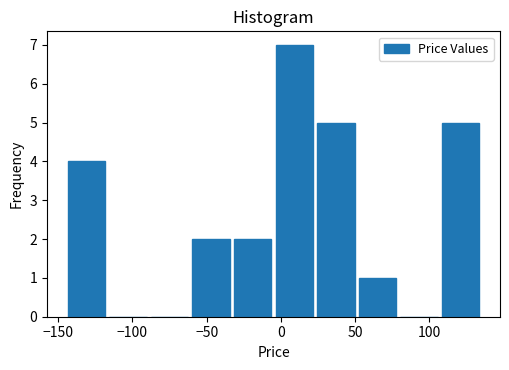

Reading left to right, transcribe this chart: for each bar, give the range it covers on the x-axis and its height. Neither the bar edges nor the heights are printed on the chart, so give them approximately, as read against the axes.

-145 to -115: 4
-115 to -90: 0
-90 to -60: 0
-60 to -35: 2
-35 to -5: 2
-5 to 25: 7
25 to 50: 5
50 to 80: 1
80 to 105: 0
105 to 135: 5